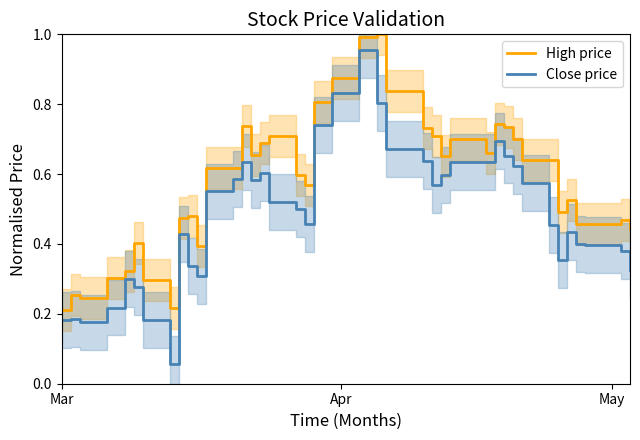

True or false: Close price and High price cross at least once.

False